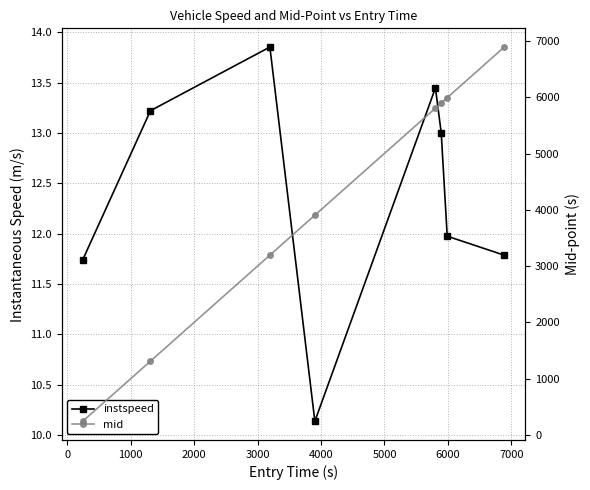

How many values in the instspeed series are below 13?

4